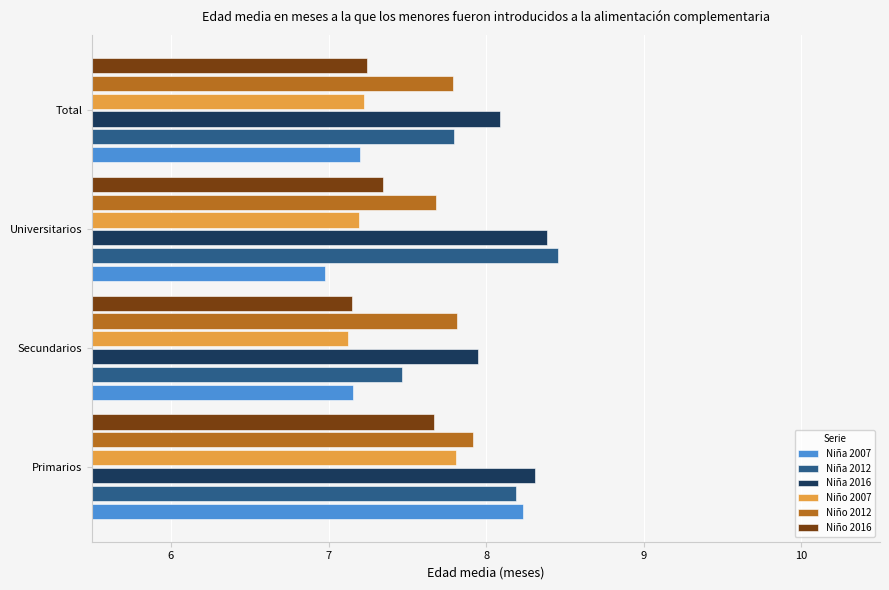

What is the greatest value displayed?

8.5